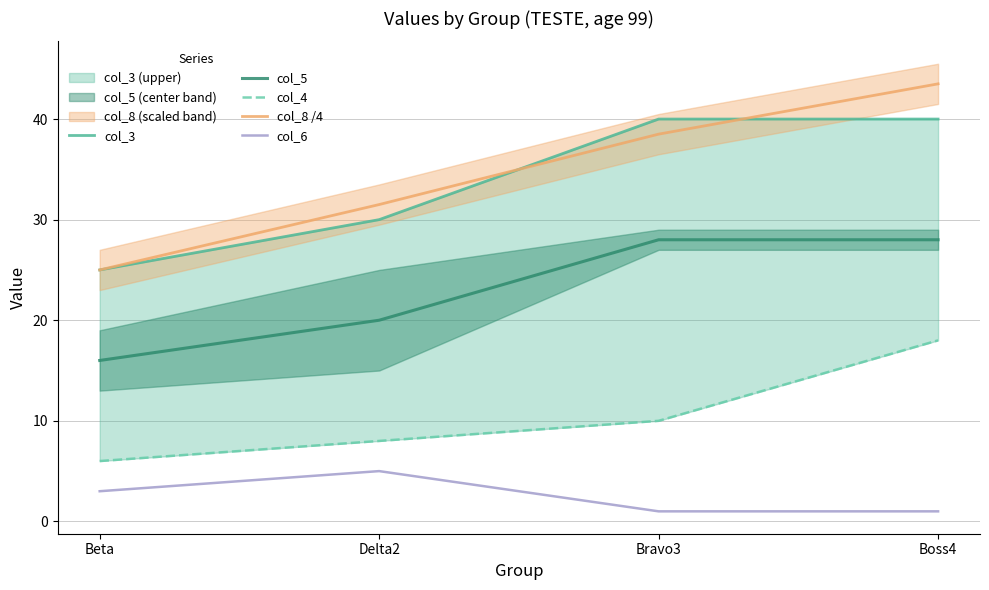

True or false: col_8 /4 and col_5 cross at least once.

False